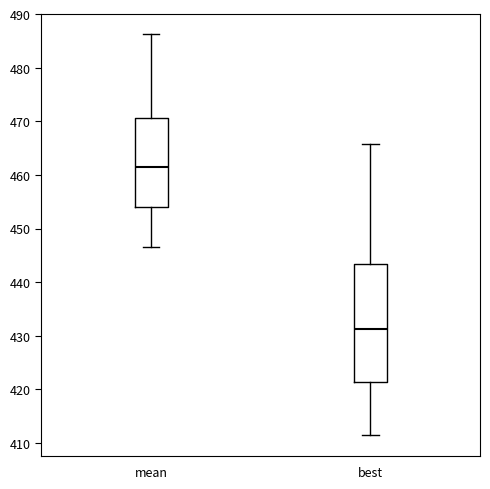

Reading left to right, transcribe this box plot: for each box, give where its median line is, the range the box spans, and where its two whiskers end, as read against the y-axis. The values are not printed on the chart, so give them approximately, as read against the axis.

mean: median 462, box 454 to 471, whiskers 447 to 486
best: median 431, box 421 to 443, whiskers 411 to 466